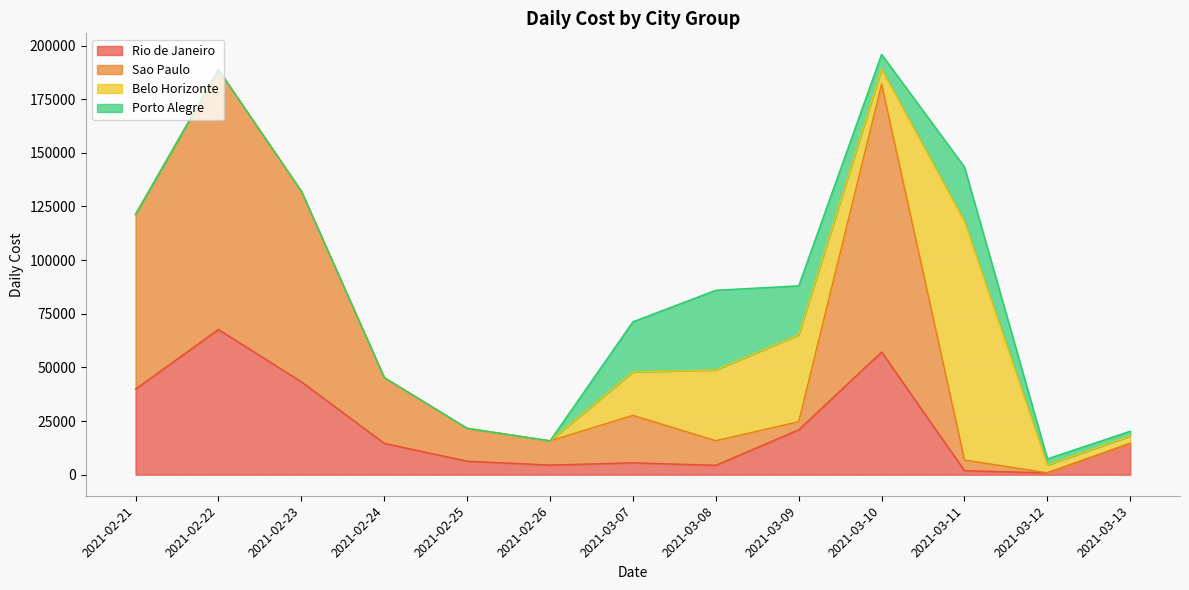

At which category is the sum across all series the highest?

2021-03-10